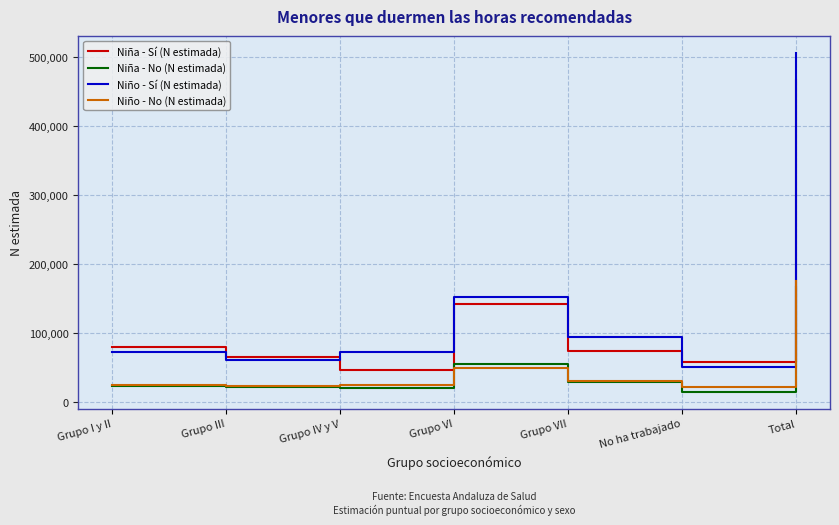

Where is Niña - No (N estimada) nearest to the value 91085?

Grupo VI